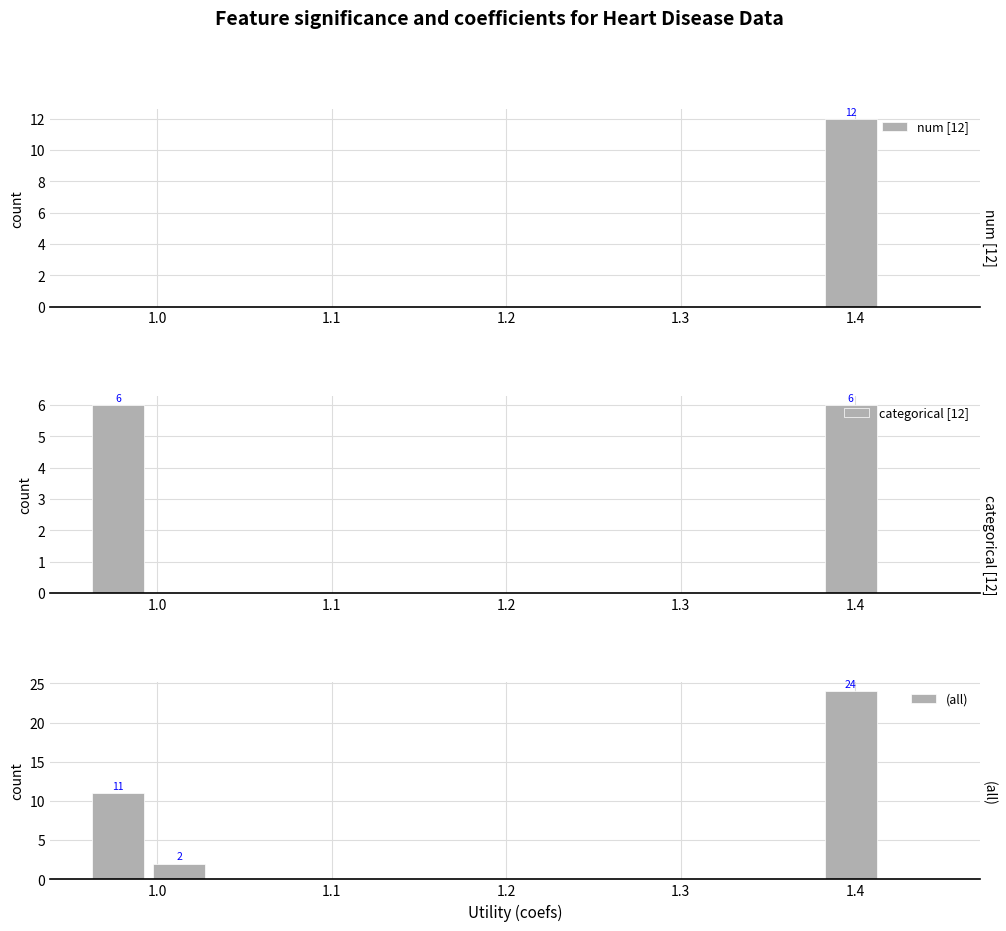

True or false: num [12] has a value of 4 at 1.4.

False